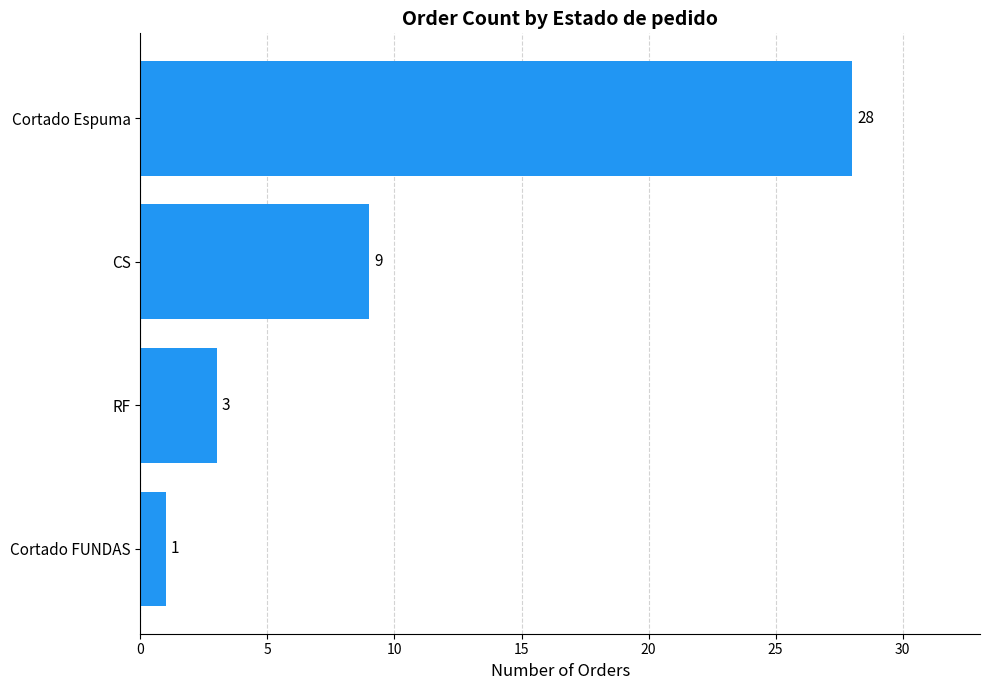

How many values are below 9?

2